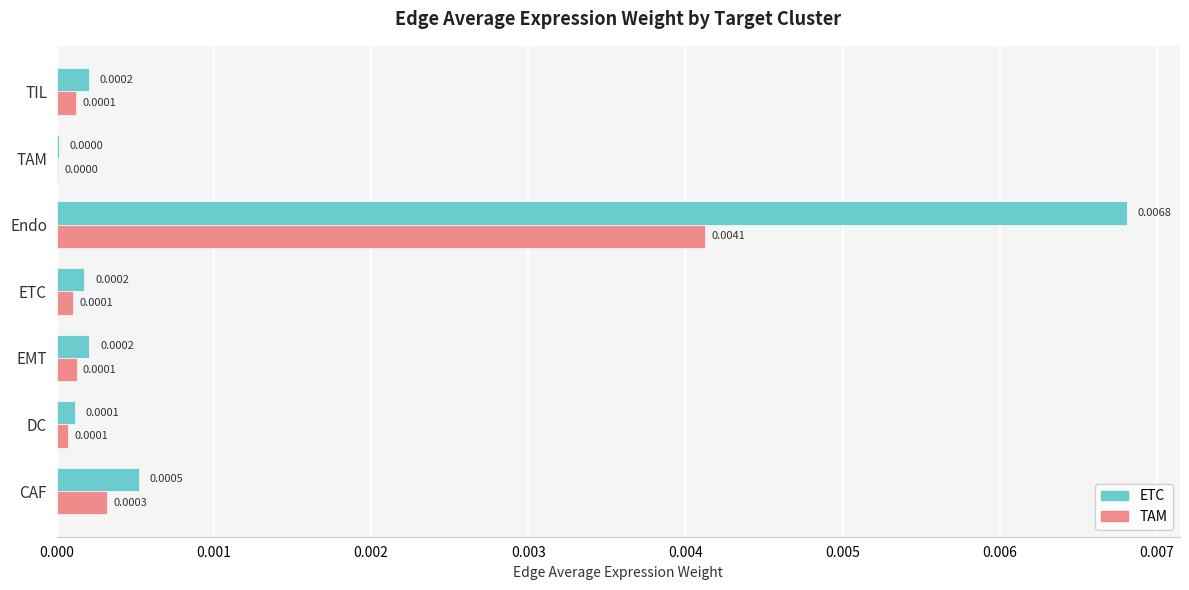

Is the value of TAM at CAF greater than the value of ETC at Endo?

No